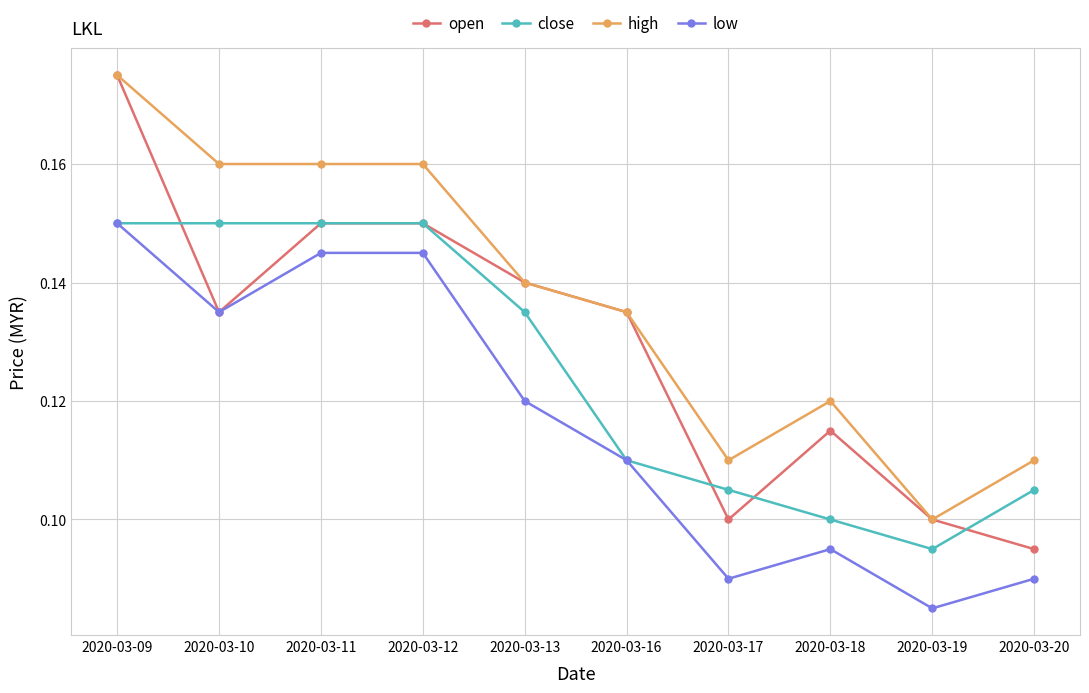

Which category has the highest value in the high series?

2020-03-09